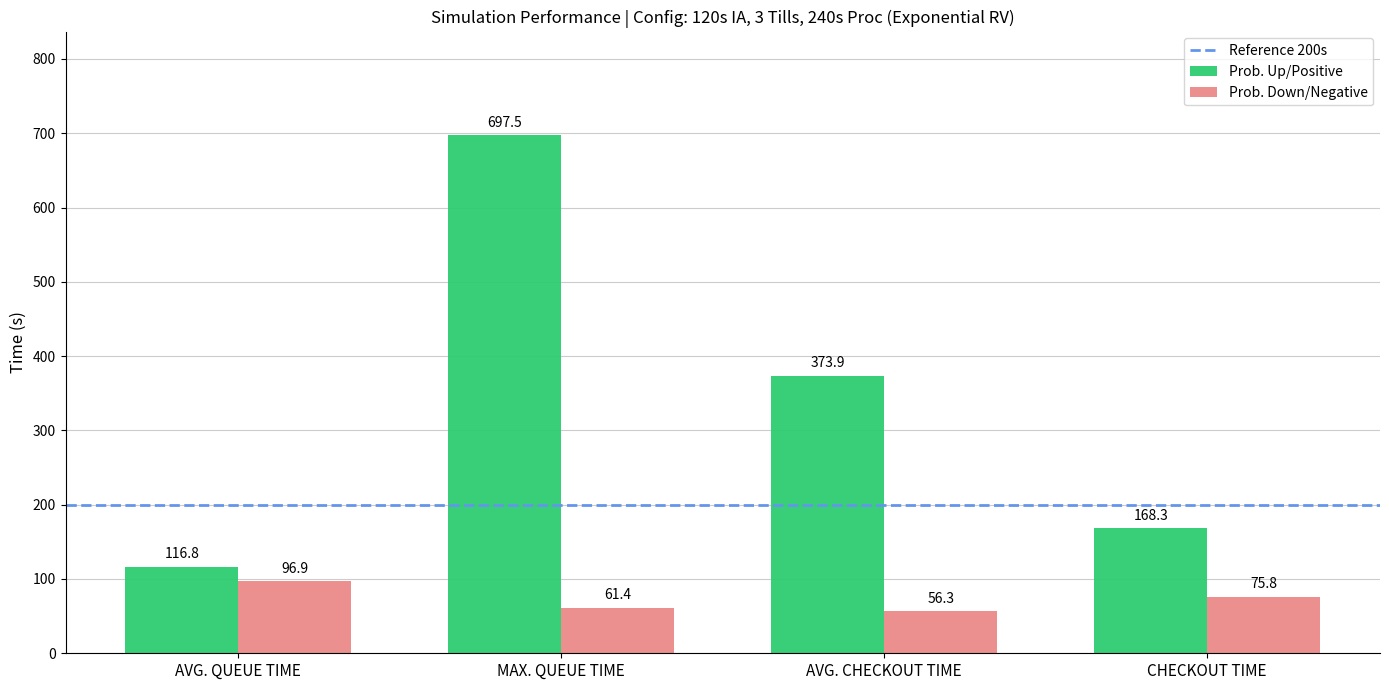

True or false: Prob. Up/Positive has a value of 116.8 at AVG. QUEUE TIME.

True